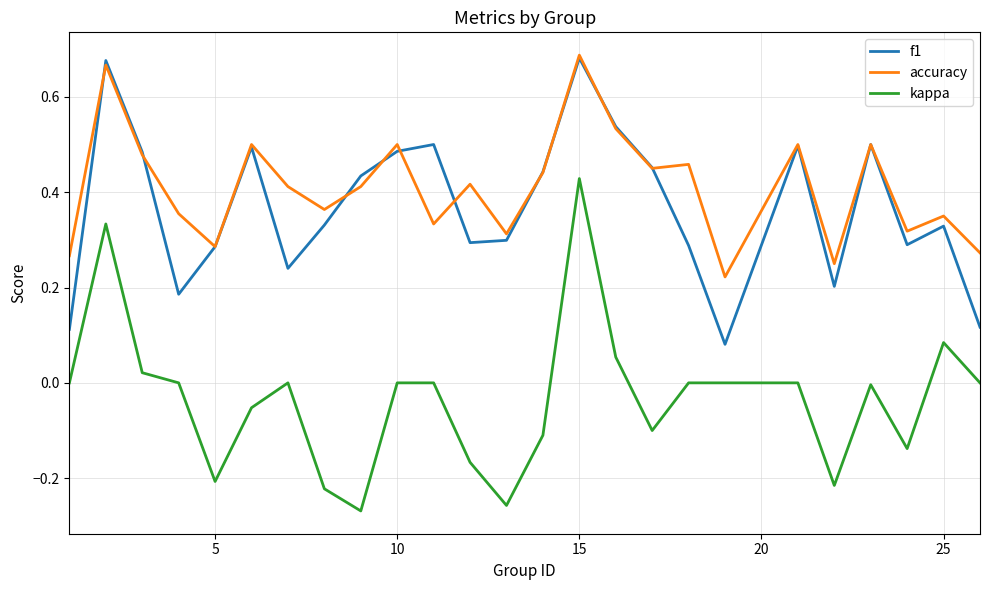

Which series has the largest range (max minus min)?

kappa